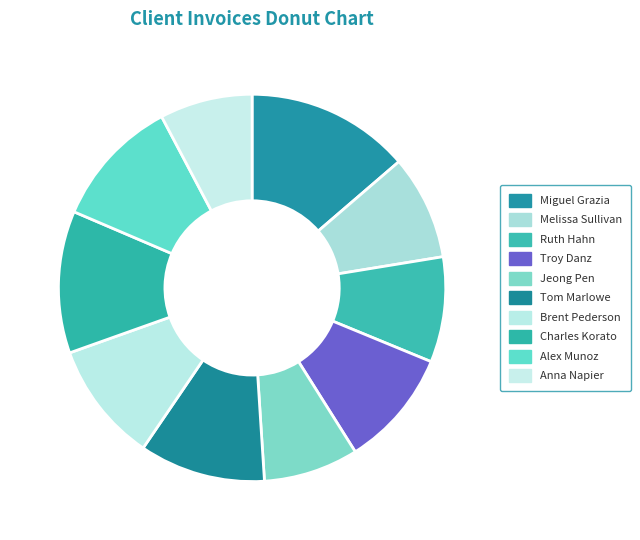

The Melissa Sullivan slice represents 9% of the pie. True or false?

True